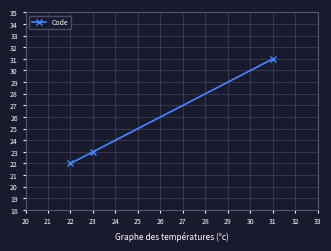

What is the sum of all values?

76